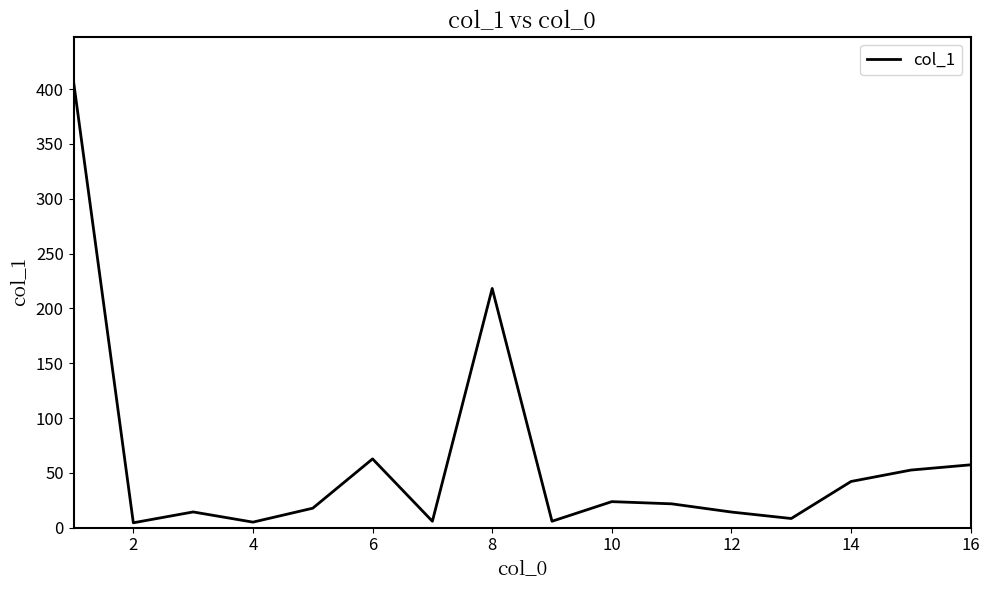

What is the maximum value shown in the chart?

407.2